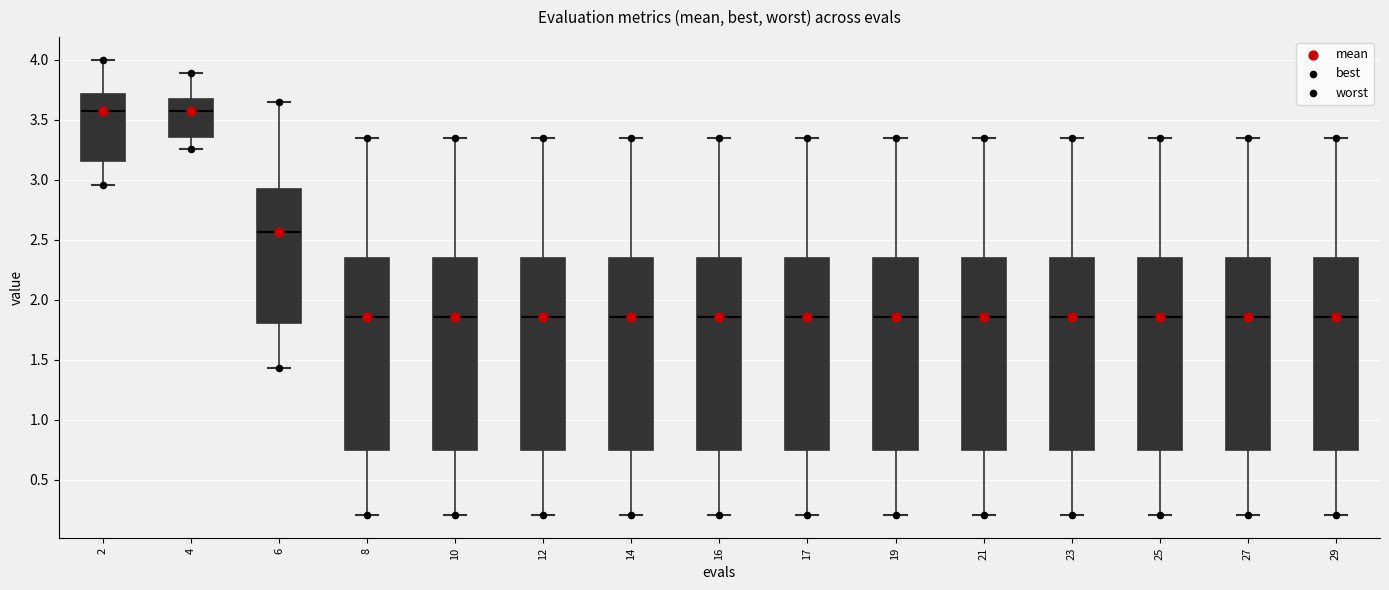

Reading left to right, transcribe this box plot: for each box, give where its median line is, the range the box spans, and where its two whiskers end, as read against the y-axis. The values are not printed on the chart, so give them approximately, as read against the axis.

2: median 3.60, box 3.15 to 3.70, whiskers 2.95 to 4.00
4: median 3.55, box 3.35 to 3.65, whiskers 3.25 to 3.90
6: median 2.55, box 1.80 to 2.90, whiskers 1.45 to 3.65
8: median 1.85, box 0.75 to 2.35, whiskers 0.20 to 3.35
10: median 1.85, box 0.75 to 2.35, whiskers 0.20 to 3.35
12: median 1.85, box 0.75 to 2.35, whiskers 0.20 to 3.35
14: median 1.85, box 0.75 to 2.35, whiskers 0.20 to 3.35
16: median 1.85, box 0.75 to 2.35, whiskers 0.20 to 3.35
17: median 1.85, box 0.75 to 2.35, whiskers 0.20 to 3.35
19: median 1.85, box 0.75 to 2.35, whiskers 0.20 to 3.35
21: median 1.85, box 0.75 to 2.35, whiskers 0.20 to 3.35
23: median 1.85, box 0.75 to 2.35, whiskers 0.20 to 3.35
25: median 1.85, box 0.75 to 2.35, whiskers 0.20 to 3.35
27: median 1.85, box 0.75 to 2.35, whiskers 0.20 to 3.35
29: median 1.85, box 0.75 to 2.35, whiskers 0.20 to 3.35